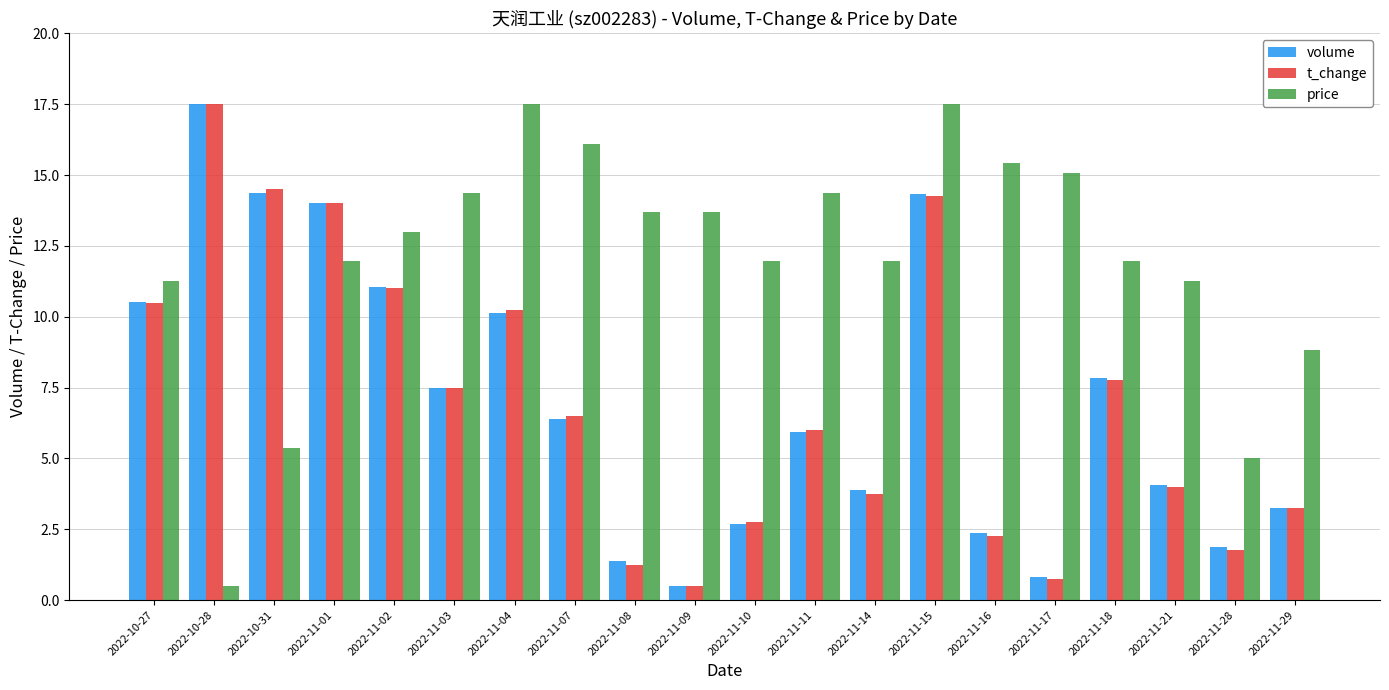

Which series has the largest total across all categories?

price